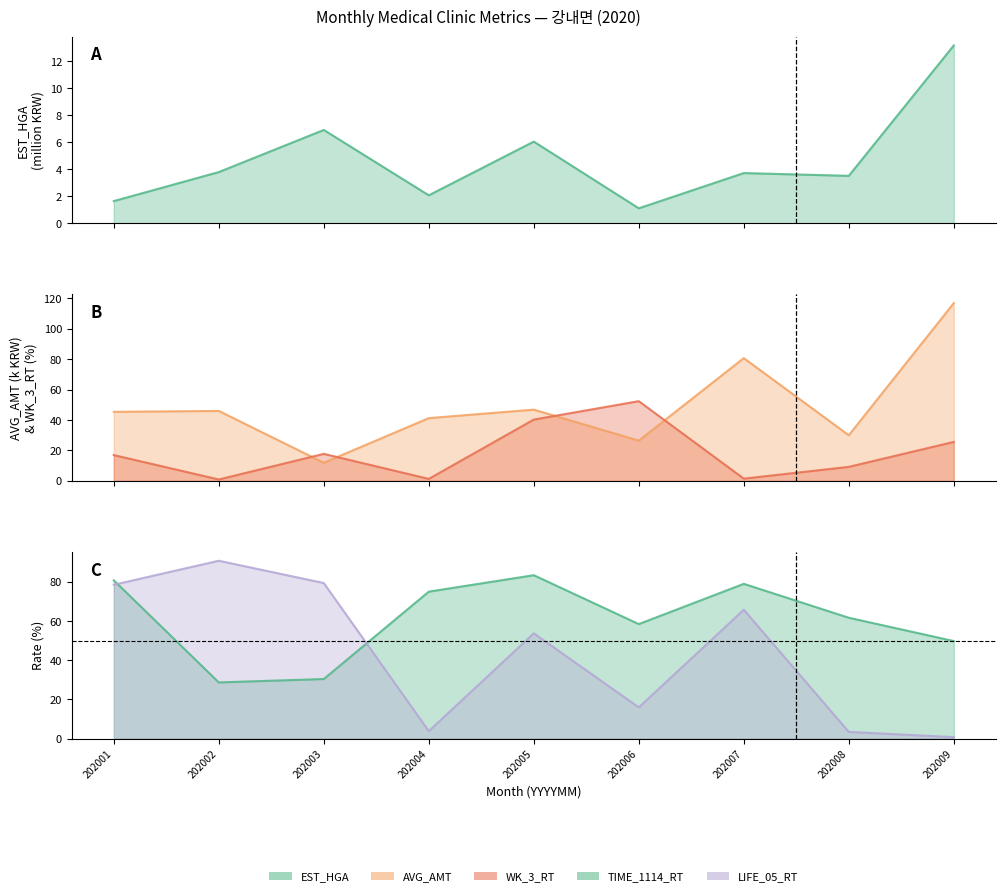

At 202003, list the series in order from largest to smallest.

LIFE_05_RT, TIME_1114_RT, WK_3_RT, AVG_AMT, EST_HGA